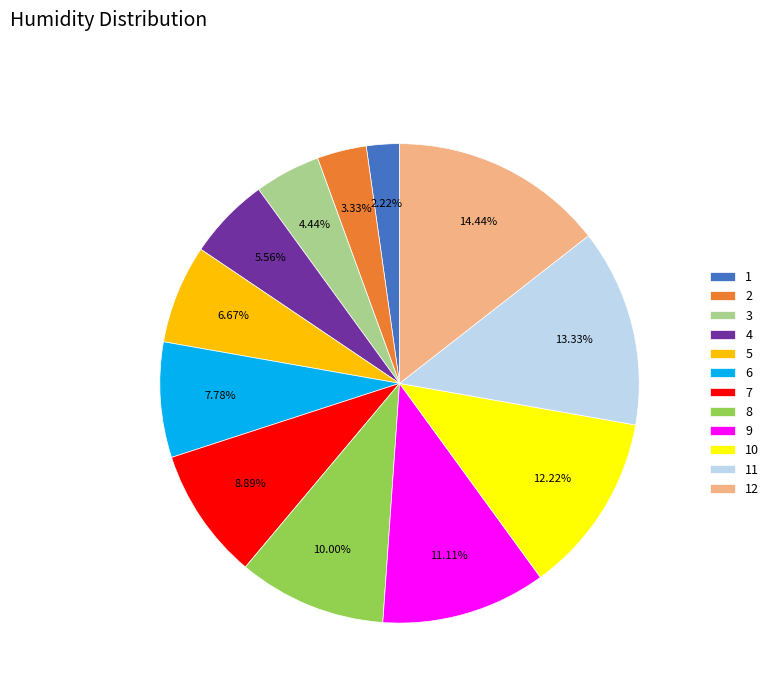

True or false: 3 accounts for 19% of the total.

False